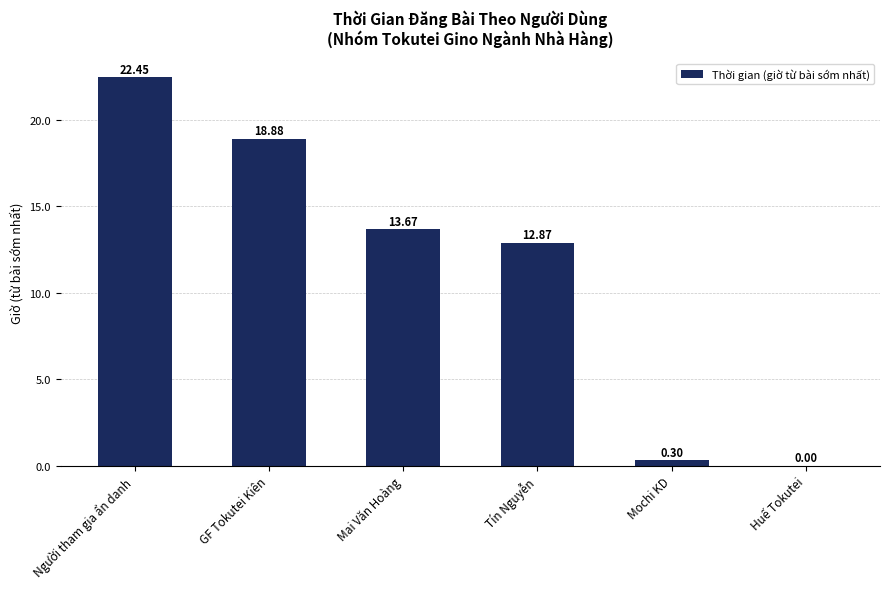

What is the difference between the values at Người tham gia ẩn danh and GF Tokutei Kiên?

3.6